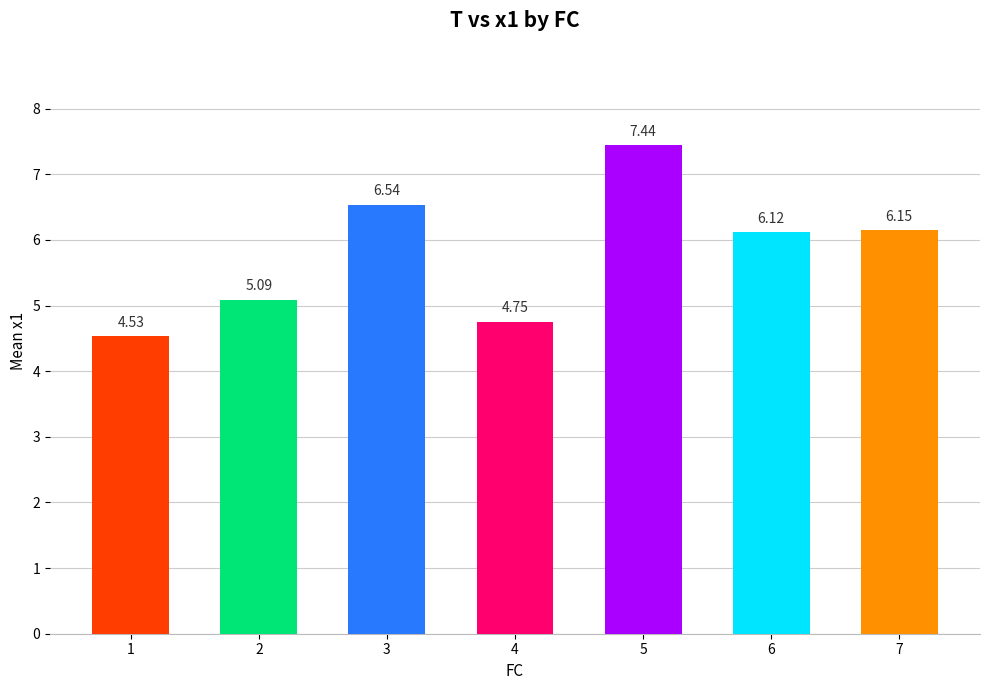

What is the average value?

5.8